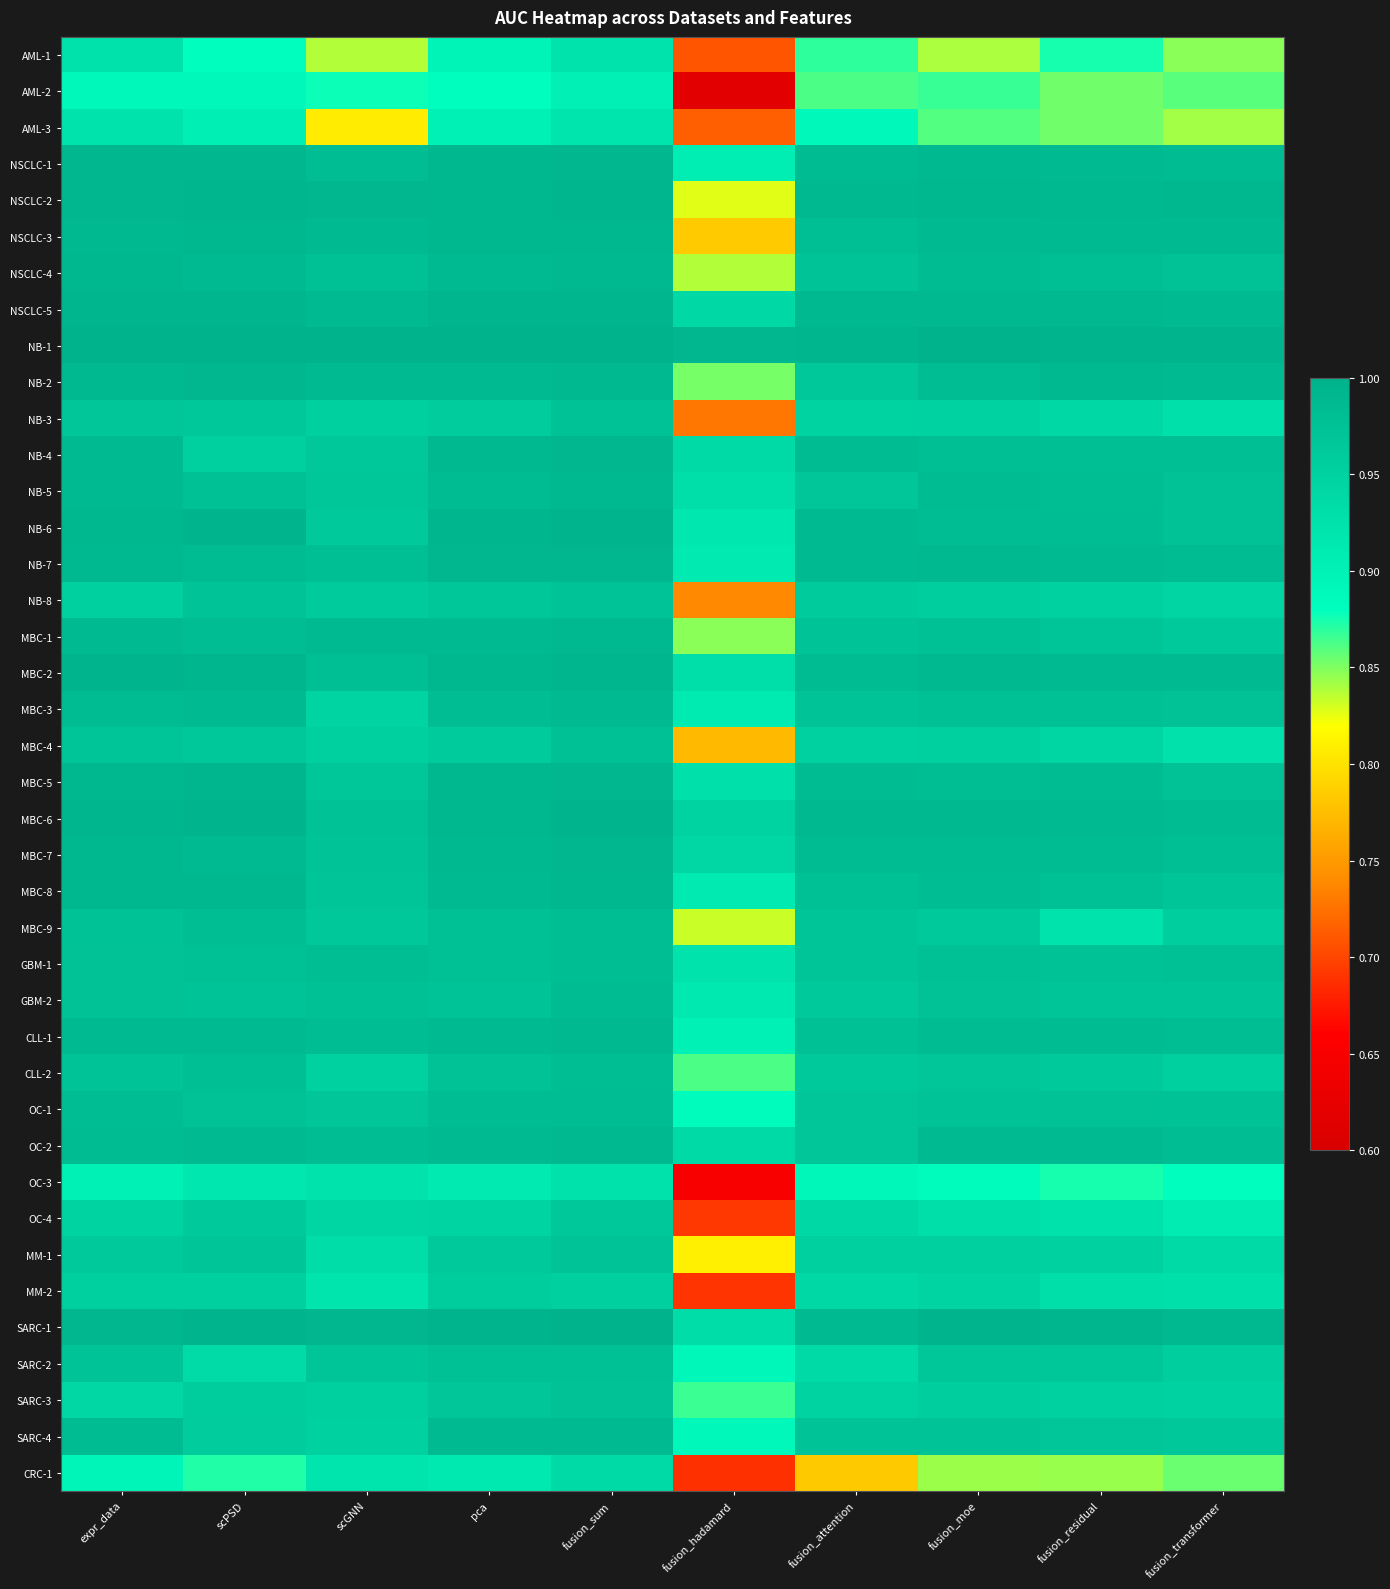

What is the difference between the highest and lowest values at expr_data?

0.1